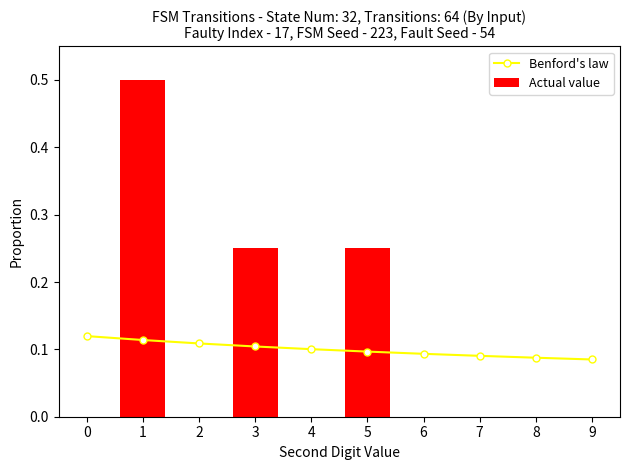

List the series in order of their peak value, highest first.

Actual value, Benford's law